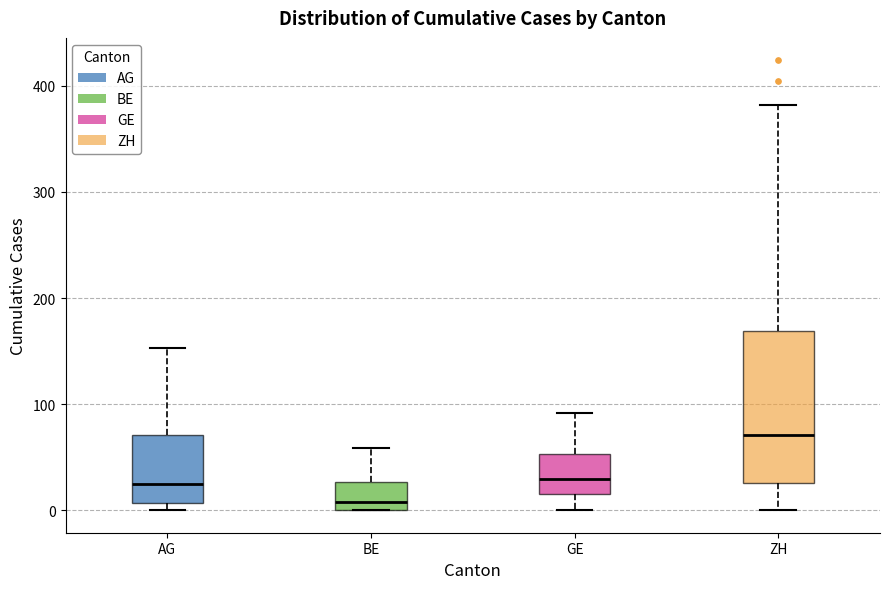

Reading left to right, read every box against the y-axis: the position of its median line, the range the box covers, and the ends of its whiskers. The values are not printed on the chart, so give them approximately, as read against the axis.

AG: median 20, box 10 to 70, whiskers 0 to 150
BE: median 10, box 0 to 30, whiskers 0 to 60
GE: median 30, box 20 to 50, whiskers 0 to 90
ZH: median 70, box 30 to 170, whiskers 0 to 380